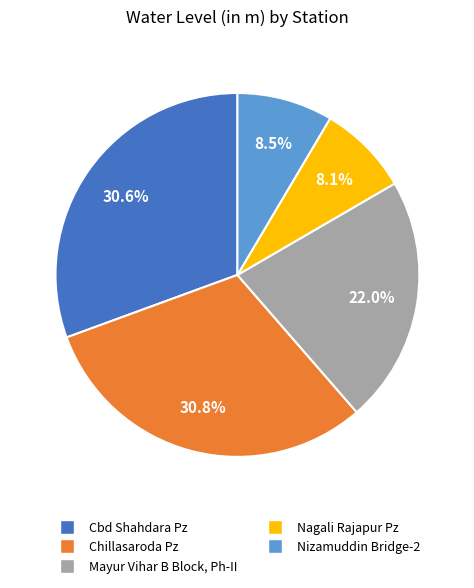

Is there any slice that represents more than half of the pie?

No